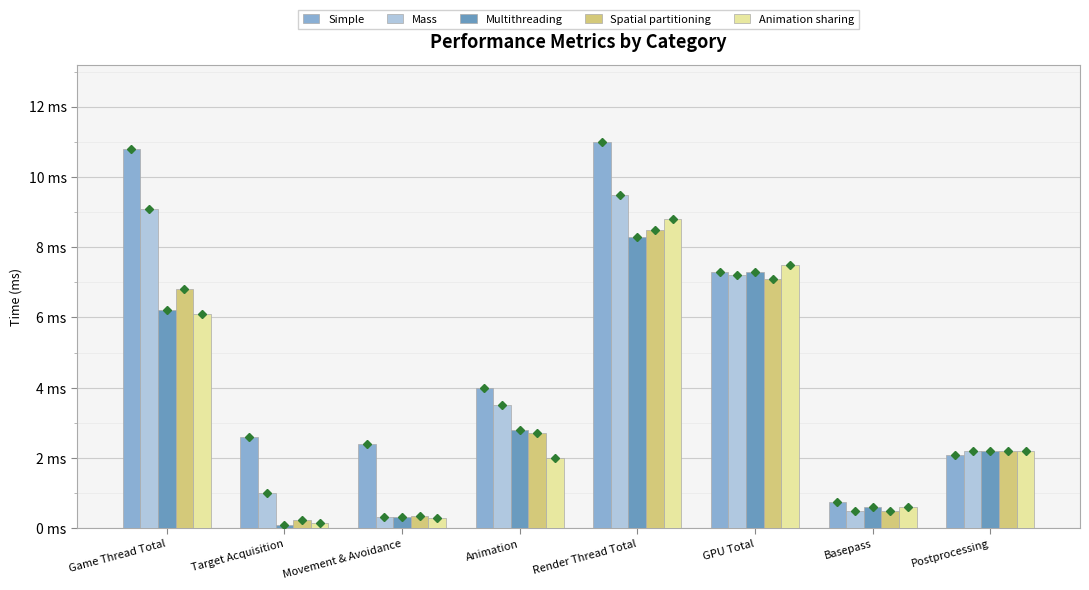

Are the bars grouped side by side (vs. stacked)?

Yes